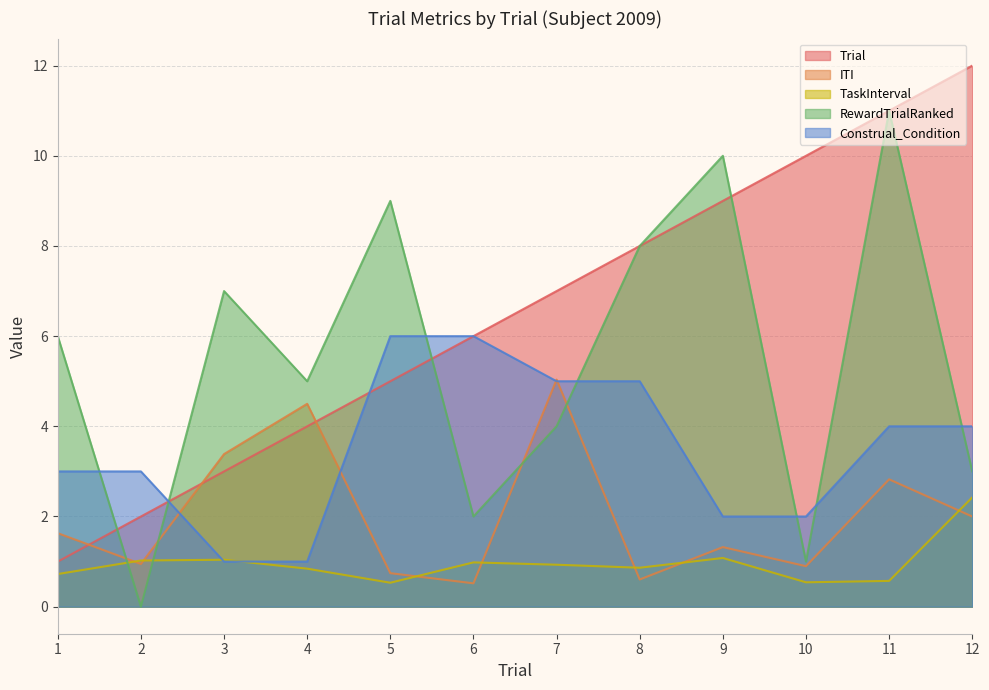

Rank the series at 11 from highest to lowest value.

Trial, RewardTrialRanked, Construal_Condition, ITI, TaskInterval